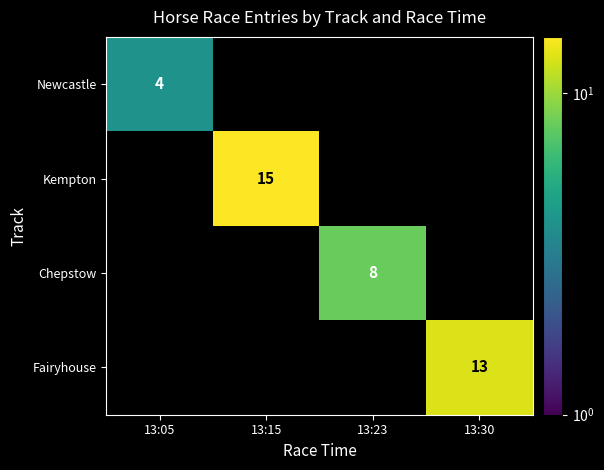

Is it true that Chepstow equals 8 at 13:23?

True